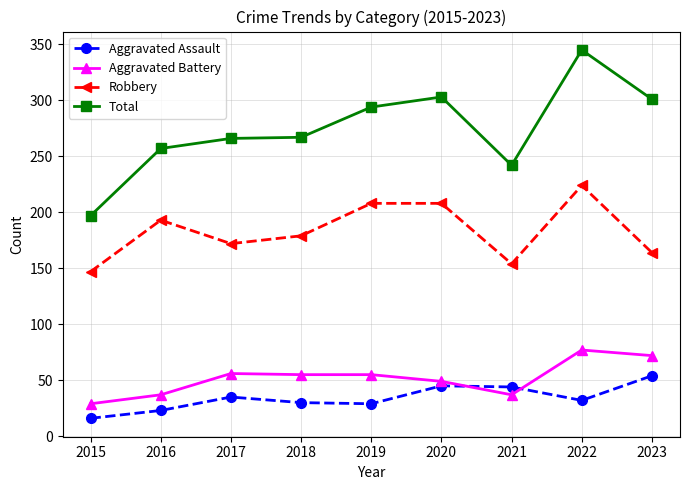

What is the difference between the Robbery values at 2019 and 2017?

36